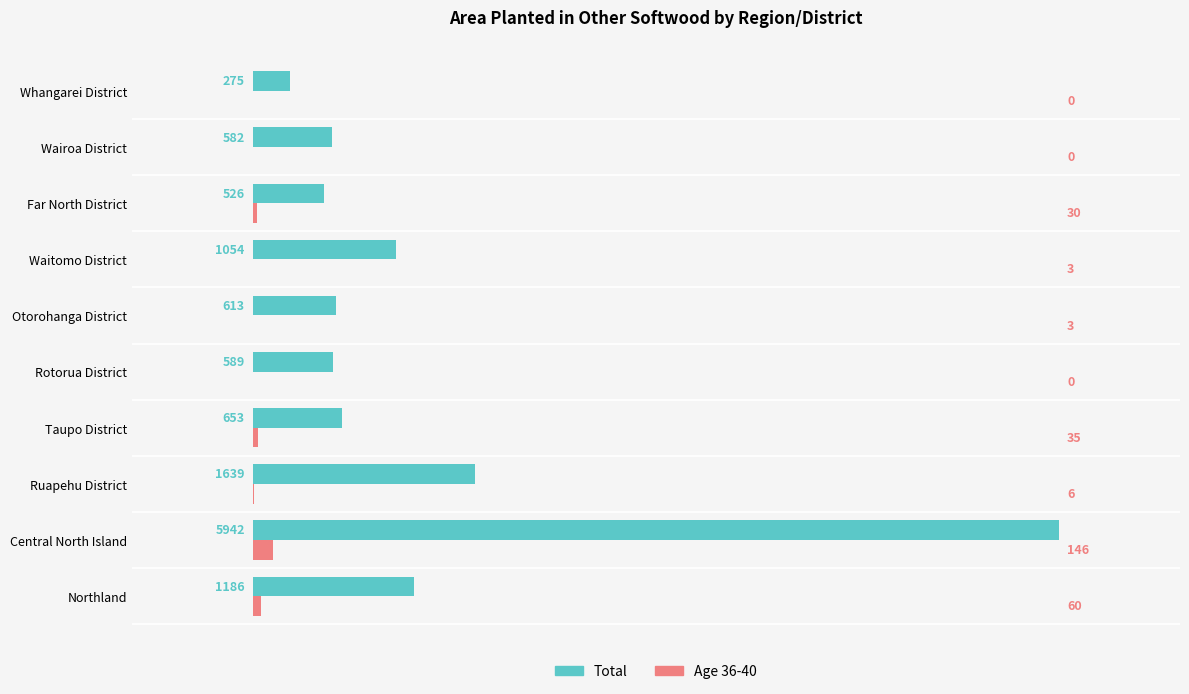

What value does the Total series have at Northland, to the nearest 10?

1190